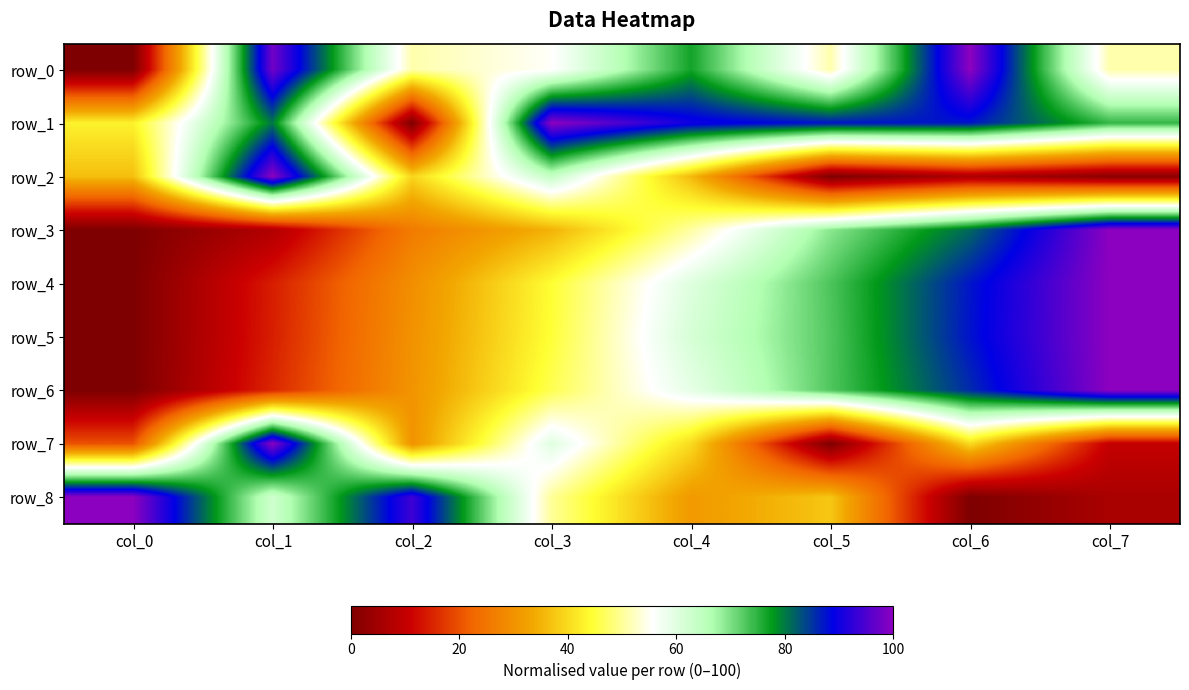

How many data points does each series have?

8